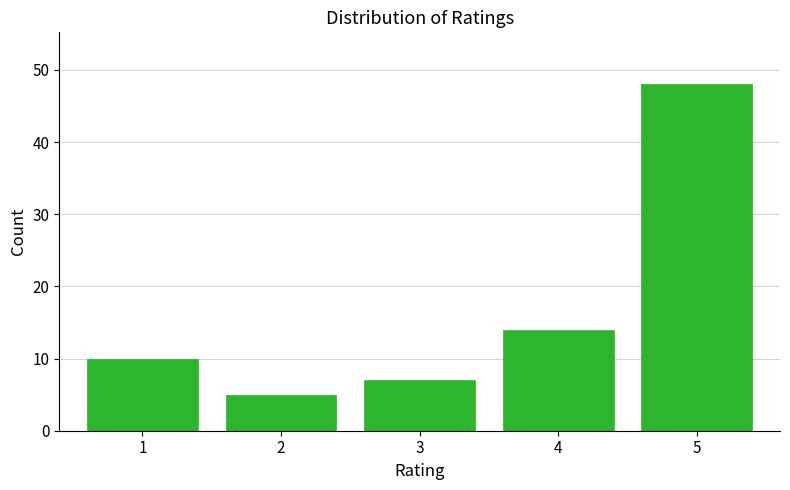

Reading left to right, list every bar in this chart as the range it spans on the x-axis followed by its height. The values are not printed on the chart, so give them approximately, as read against the axis.

0.5 to 1.5: 10
1.5 to 2.5: 5
2.5 to 3.5: 7
3.5 to 4.5: 14
4.5 to 5.5: 48